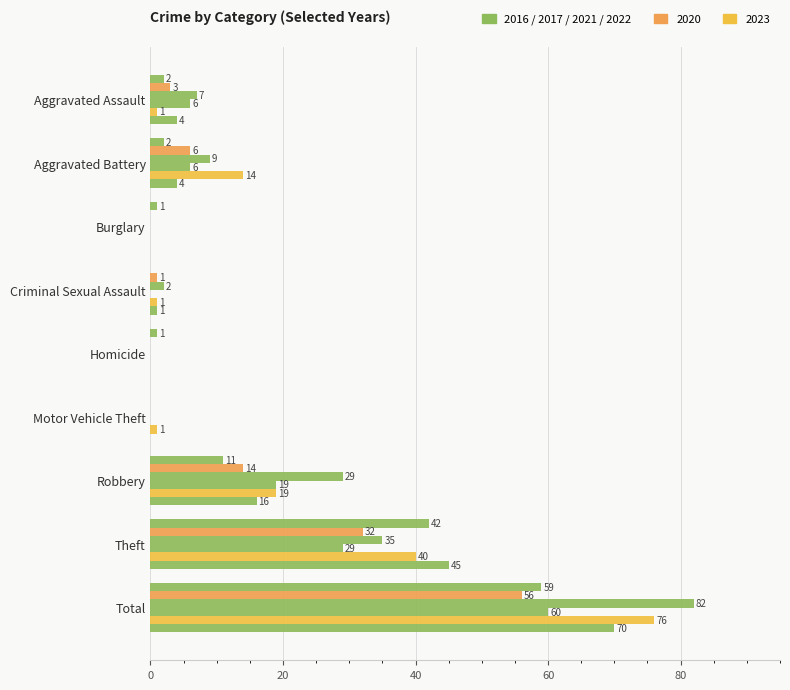

What is the label of the 8th bar from the left?

Theft